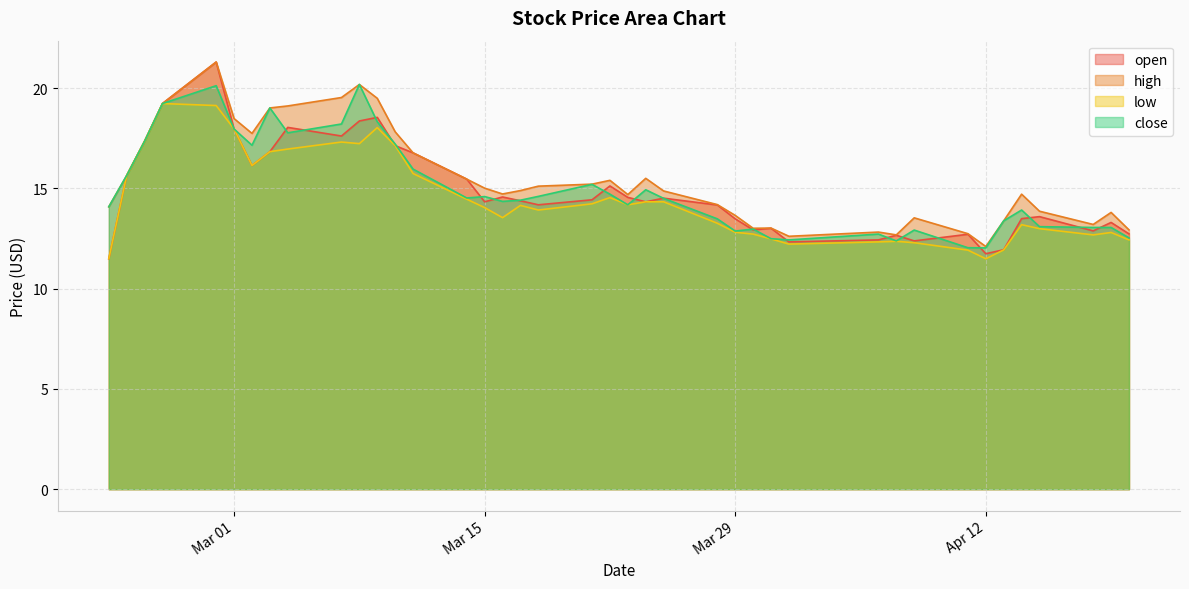

How many series are shown in this chart?

4